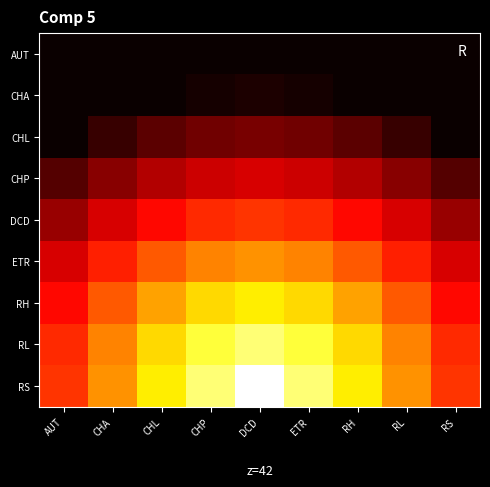

Which series has the largest total across all categories?

RS